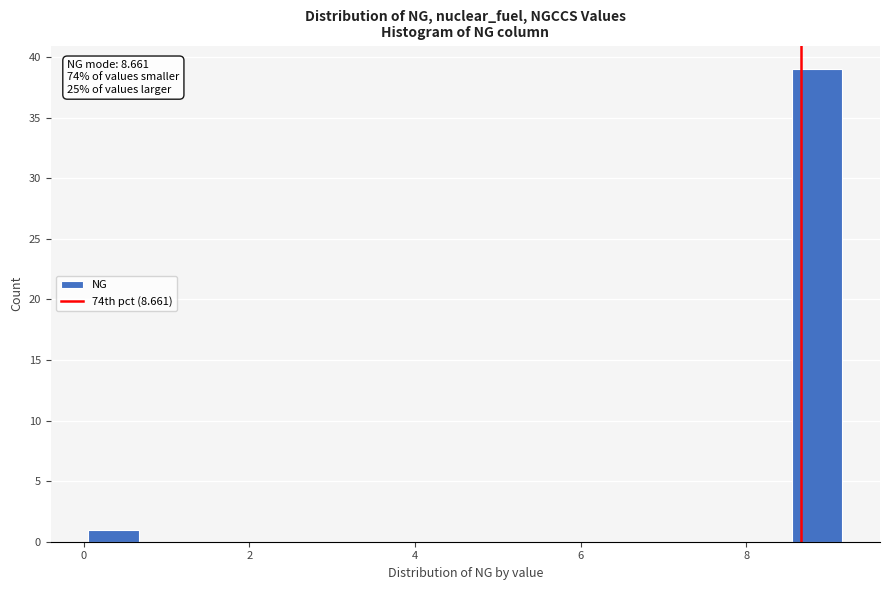

Around what value on the x-axis is the tallest bar? Give the approximate position of its centre, as read against the axis.

8.8